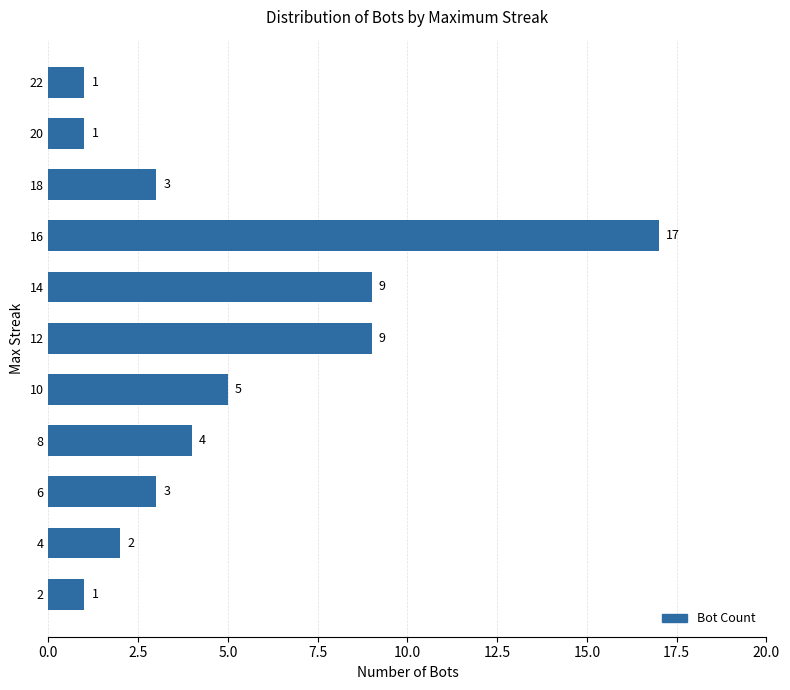

How many data points does each series have?

11